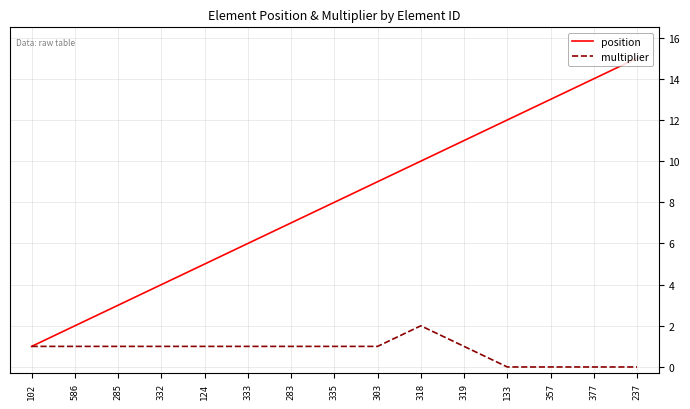

Which series has the widest spread of values?

position